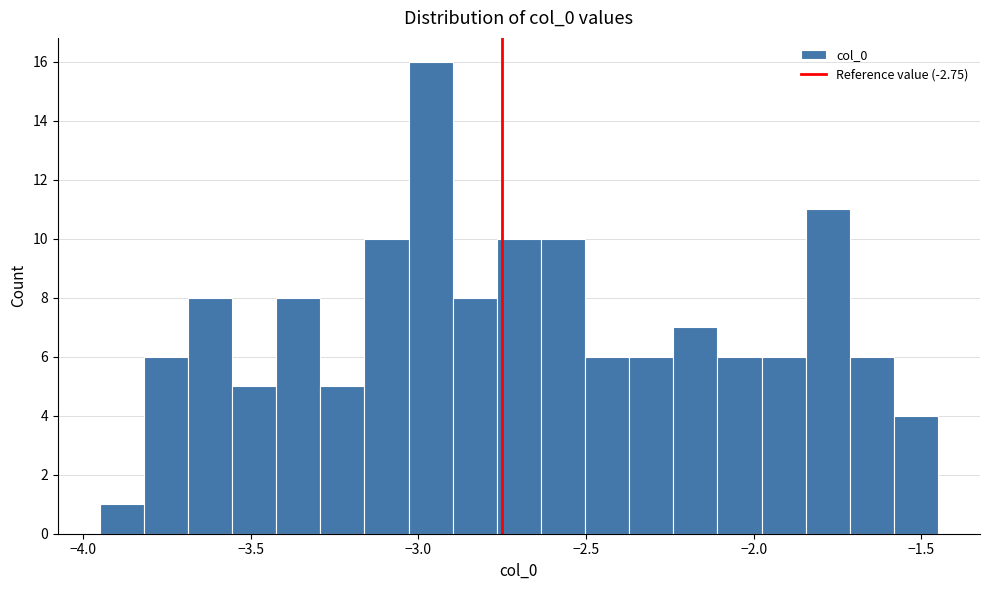

Read against the x-axis, roughly where is the centre of the tallest bar?

-2.95